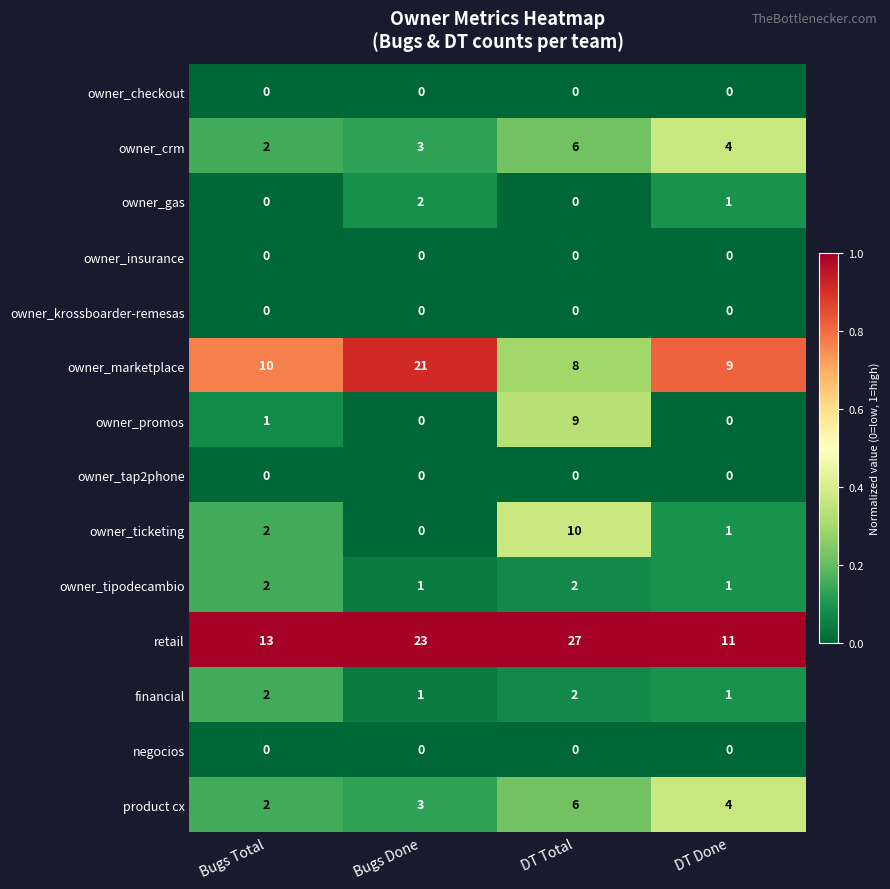

What is the difference between the highest and lowest values at DT Done?

11